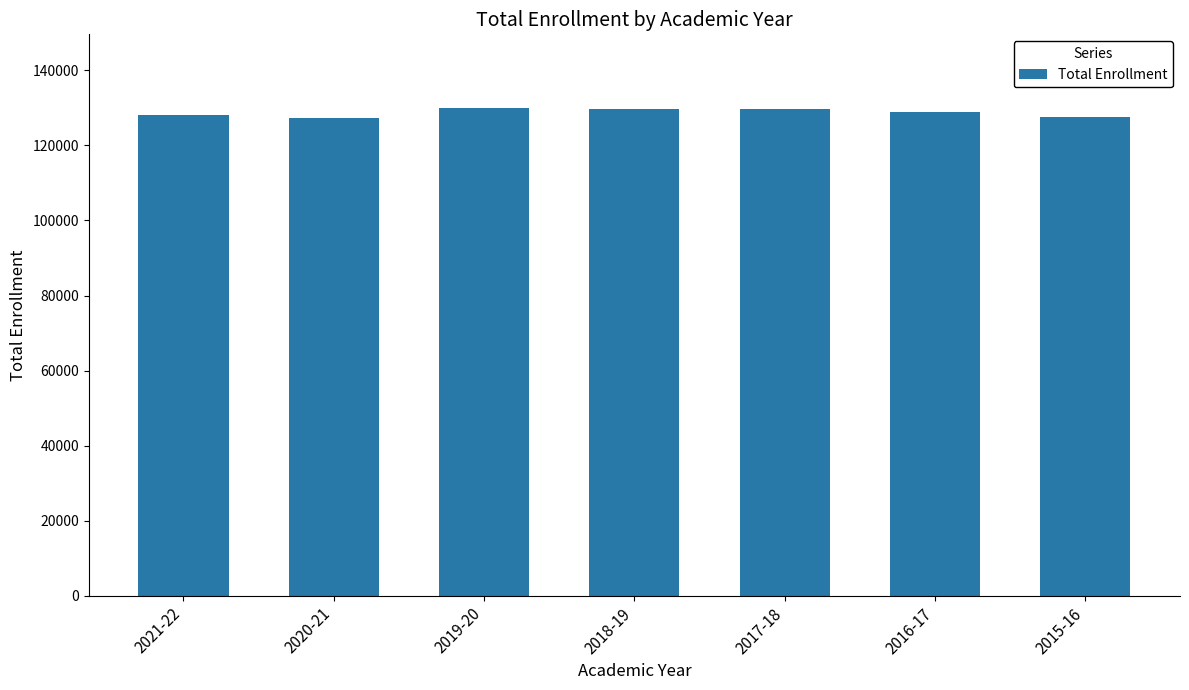

The chart shows a value of 129680 at 2018-19. True or false?

True